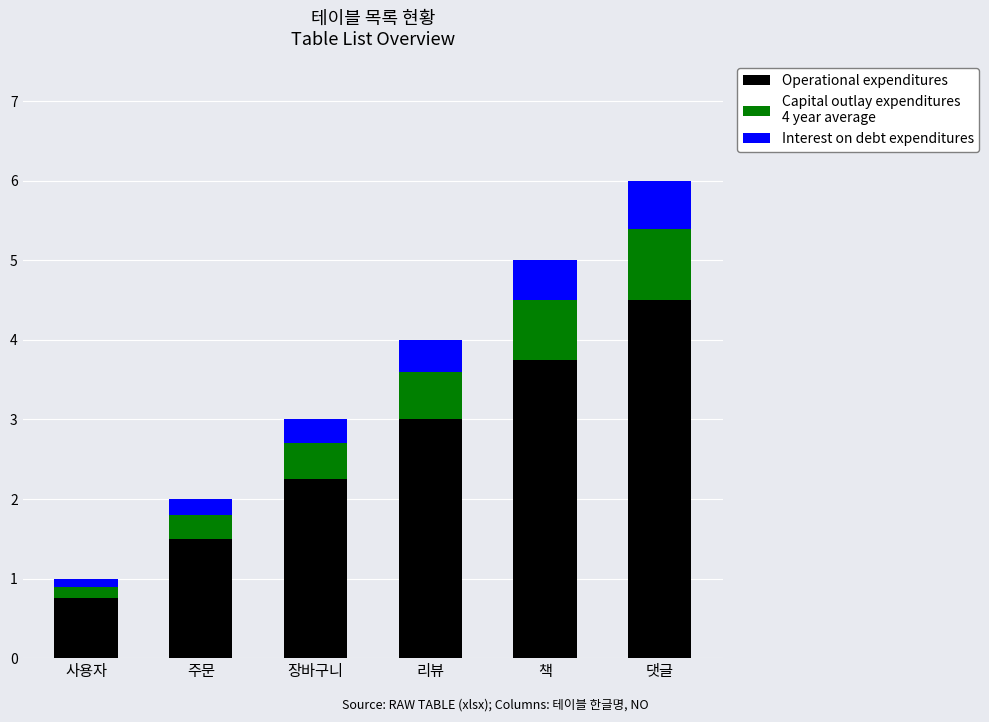

What is the total value across all series at 장바구니?

3.0